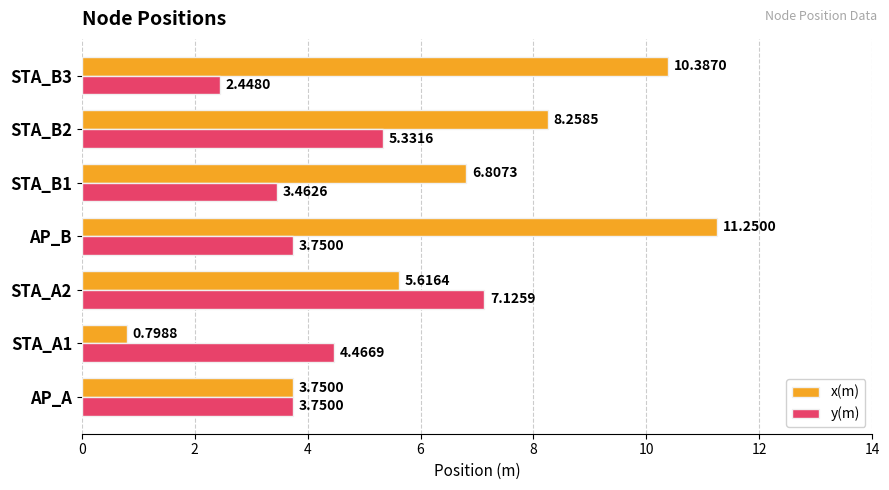

Is the value of y(m) at STA_B2 greater than the value of x(m) at AP_A?

Yes